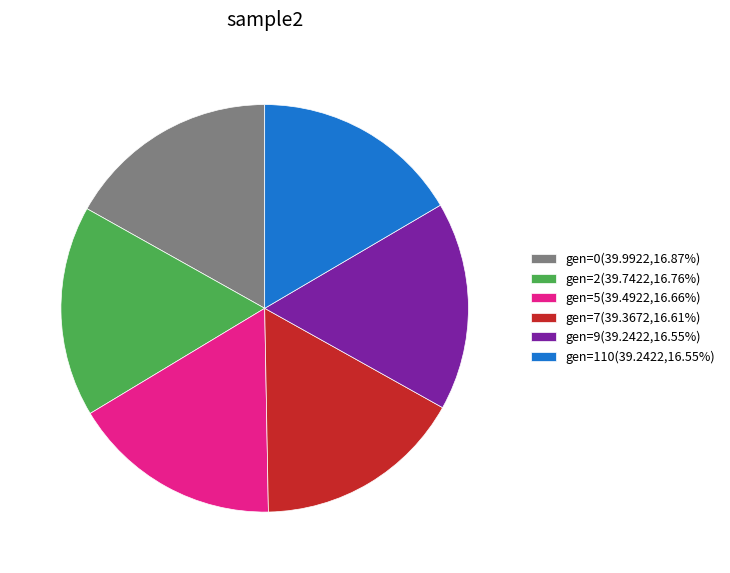

Is gen=7 the majority of the pie?

No